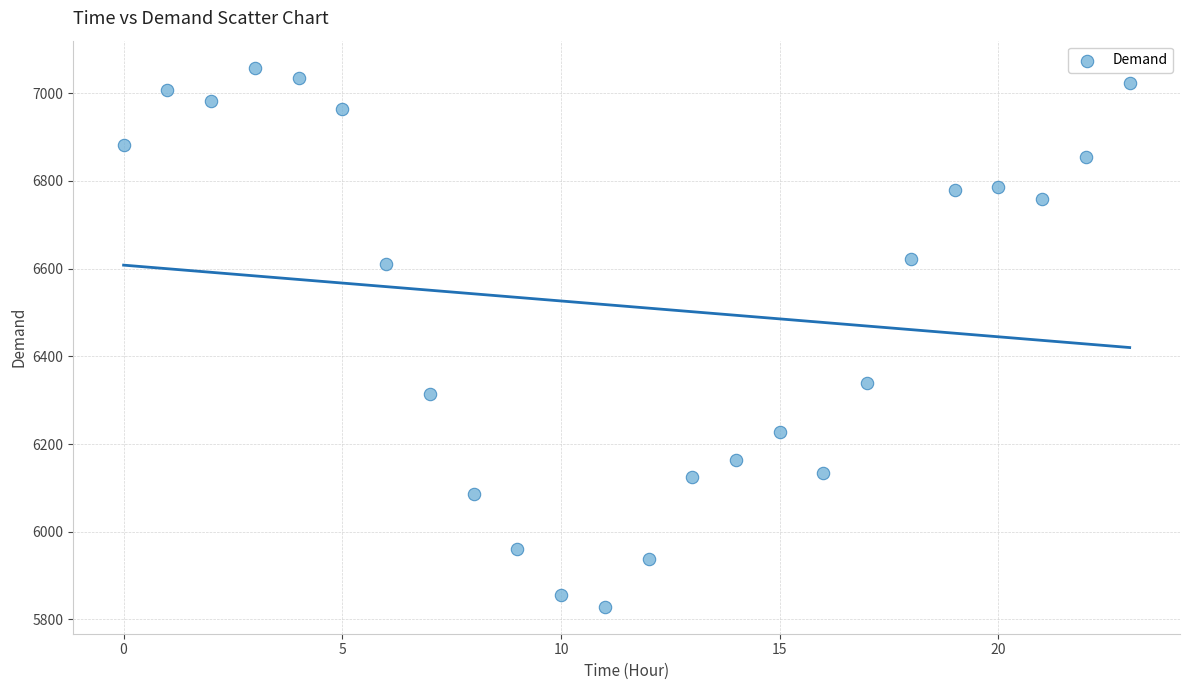

What Y value in the scatter plot is closest to 6443?

6338